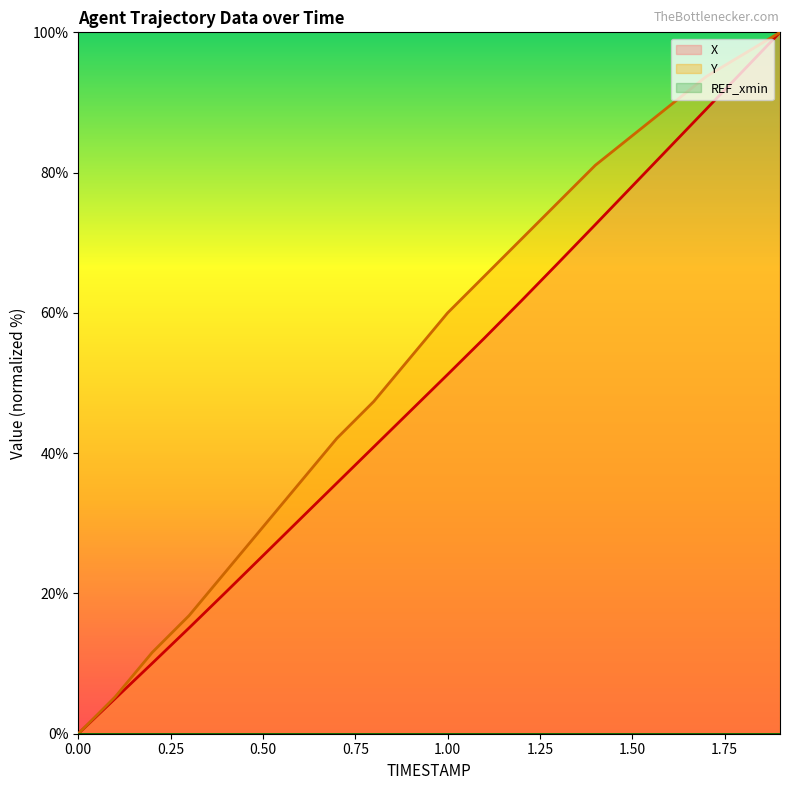

Reading left to right, what are all the values shown in this chart?

X: 0.0=0.0	0.1=5.0	0.2=10.0	0.3=15.1	0.4=20.2	0.5=25.4	0.6=30.6	0.7=35.7	0.8=40.9	0.9=46.1	1.0=51.2	1.1=56.4	1.2=61.7	1.3=67.1	1.4=72.6	1.5=78.1	1.6=83.6	1.7=89.0	1.8=94.5	1.9=100.0
Y: 0.0=0.0	0.1=5.3	0.2=11.6	0.3=16.8	0.4=23.2	0.5=29.5	0.6=35.8	0.7=42.1	0.8=47.4	0.9=53.7	1.0=60.0	1.1=65.3	1.2=70.5	1.3=75.8	1.4=81.1	1.5=85.3	1.6=89.5	1.7=93.7	1.8=96.8	1.9=100.0